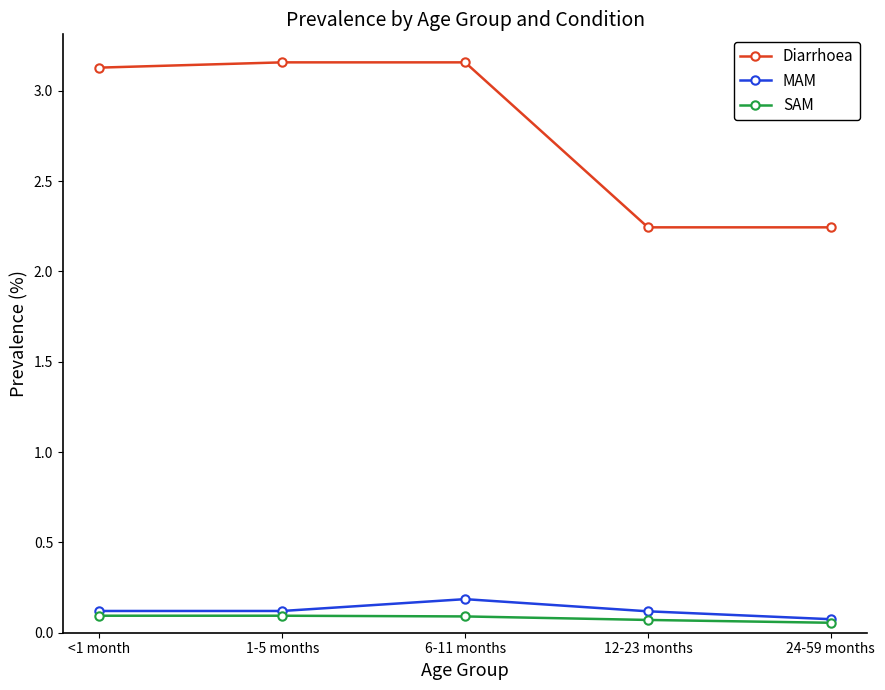

Is it true that Diarrhoea equals 4.3 at 6-11 months?

False